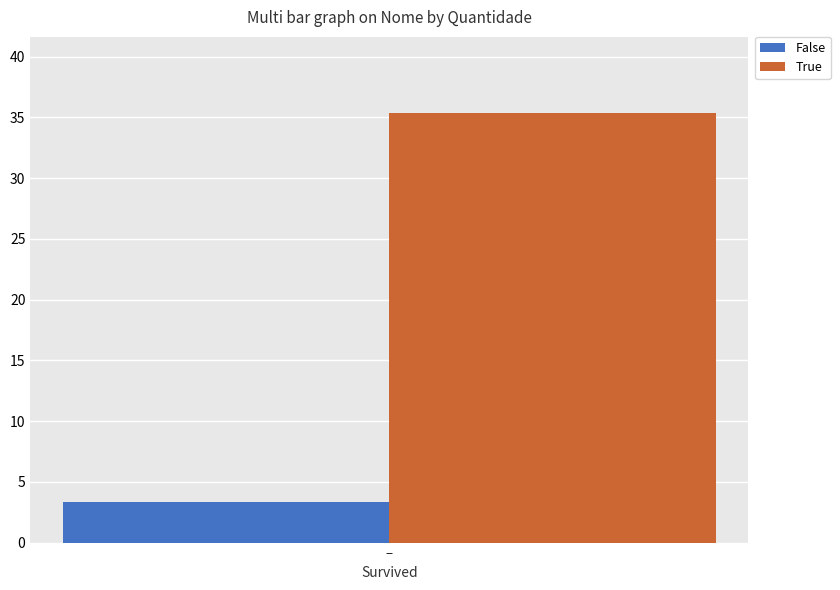

The value of False at − is 3.4. True or false?

True